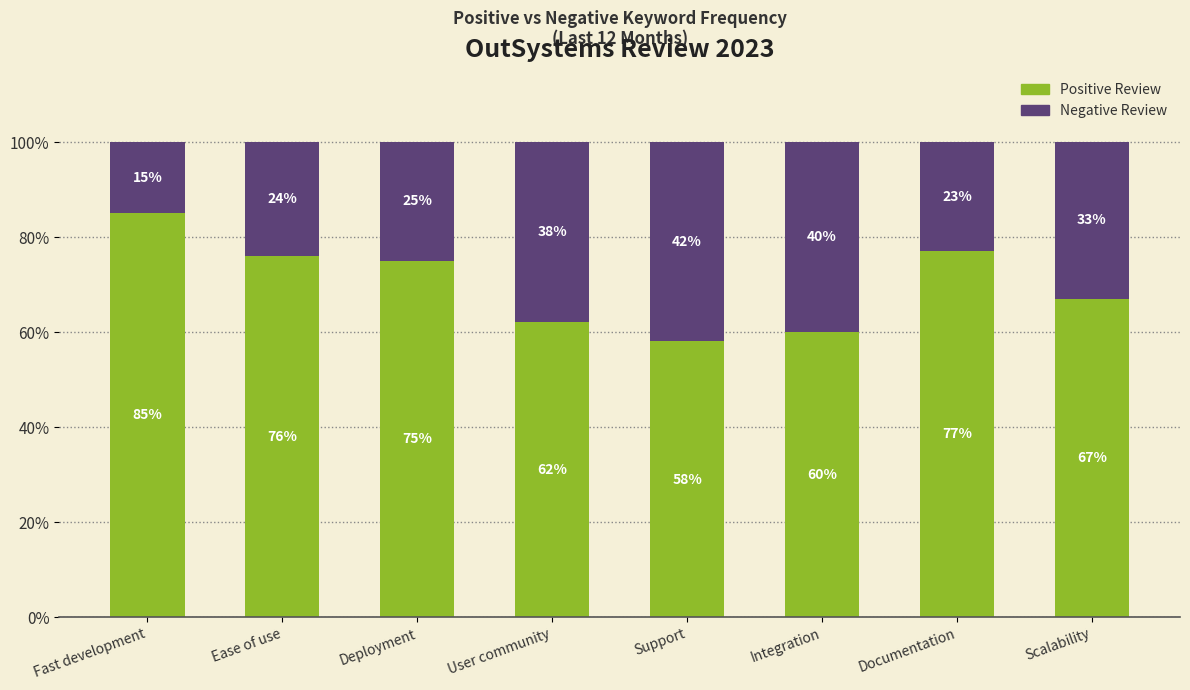

List the labels in order of Positive Review value, smallest first.

Support, Integration, User community, Scalability, Deployment, Ease of use, Documentation, Fast development